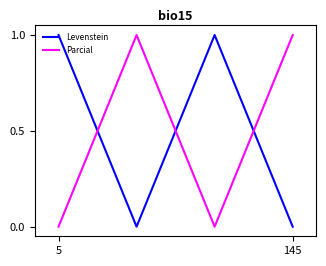

What is the average value of the Parcial series?

0.5